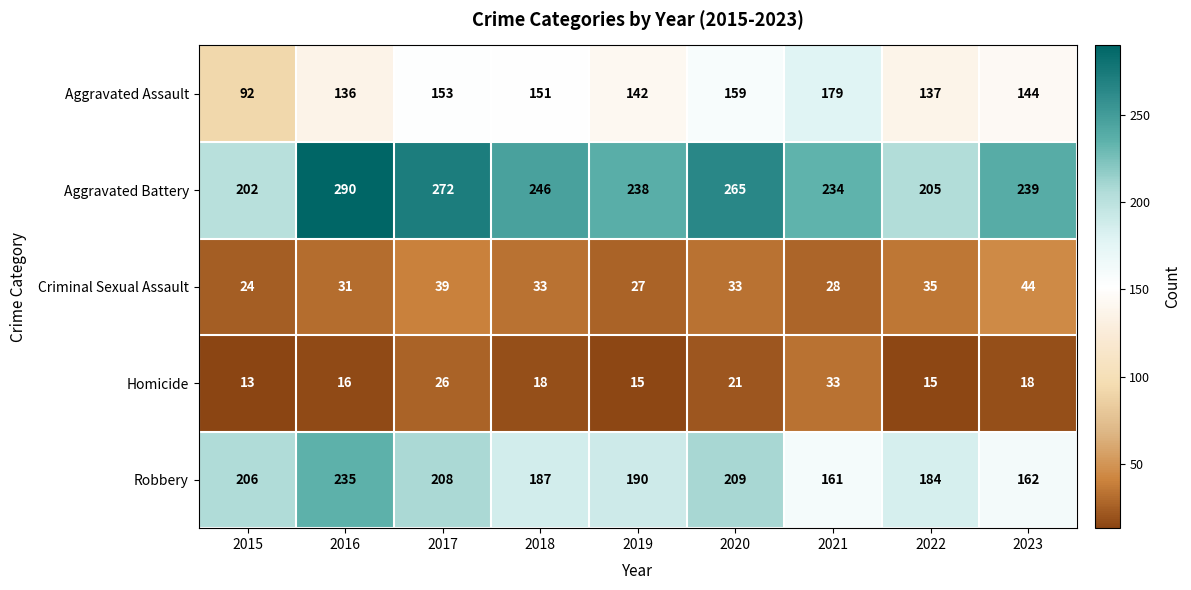

Which label corresponds to the largest value in the chart?

2016